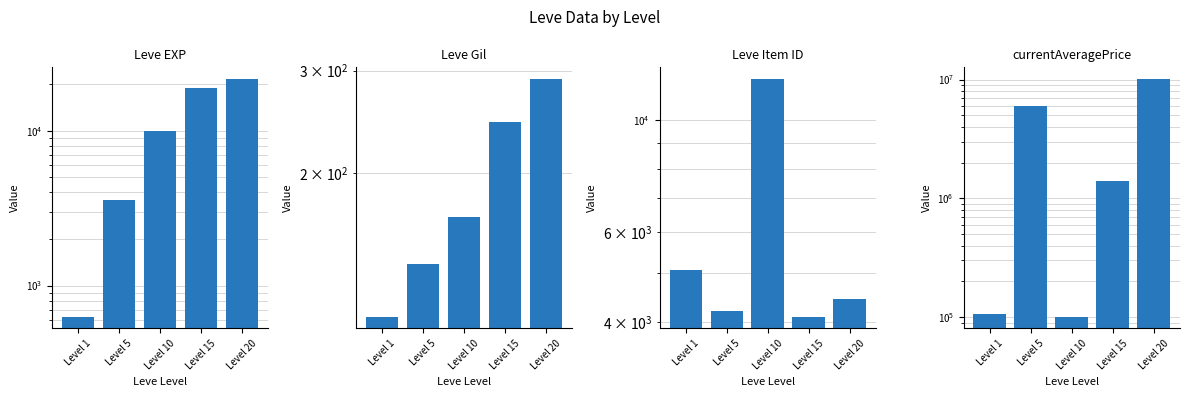

What is the difference between the second highest and minimum values in the Leve EXP series?

18280